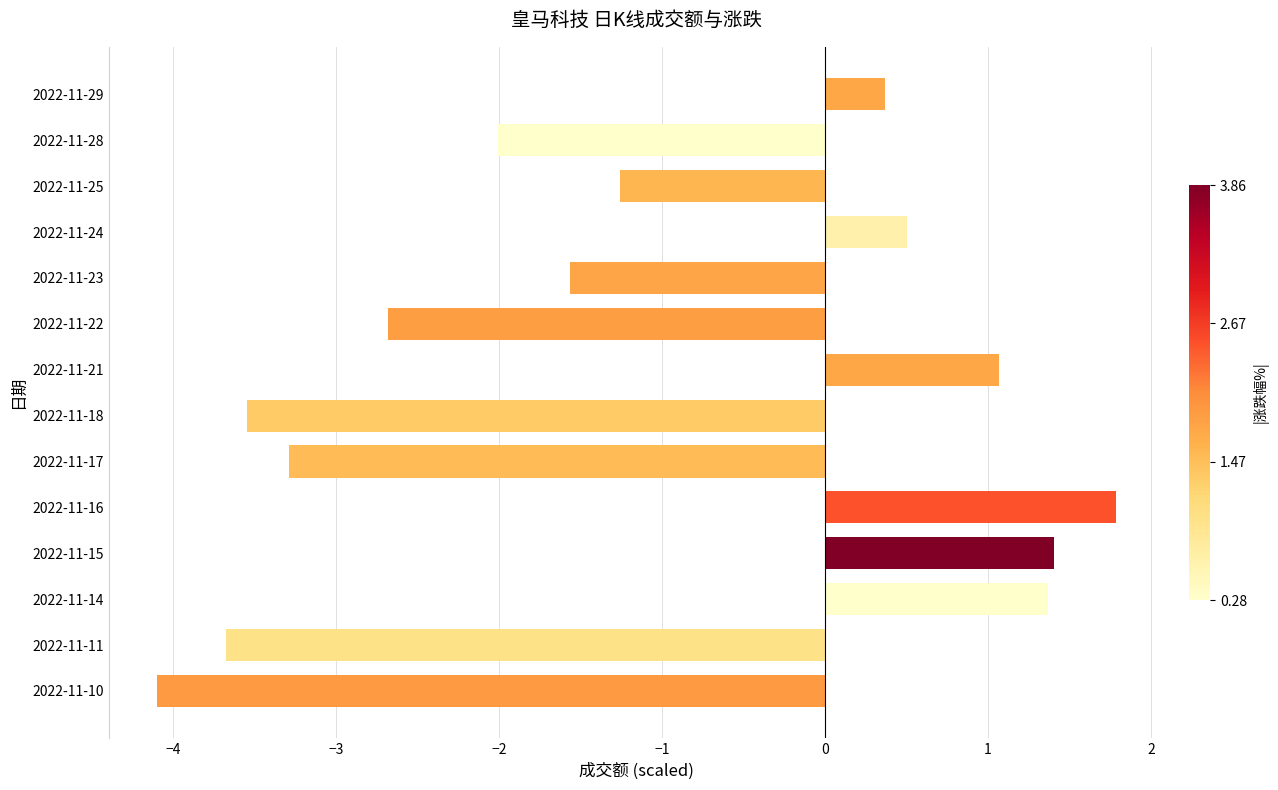

Are the bars grouped side by side (vs. stacked)?

No